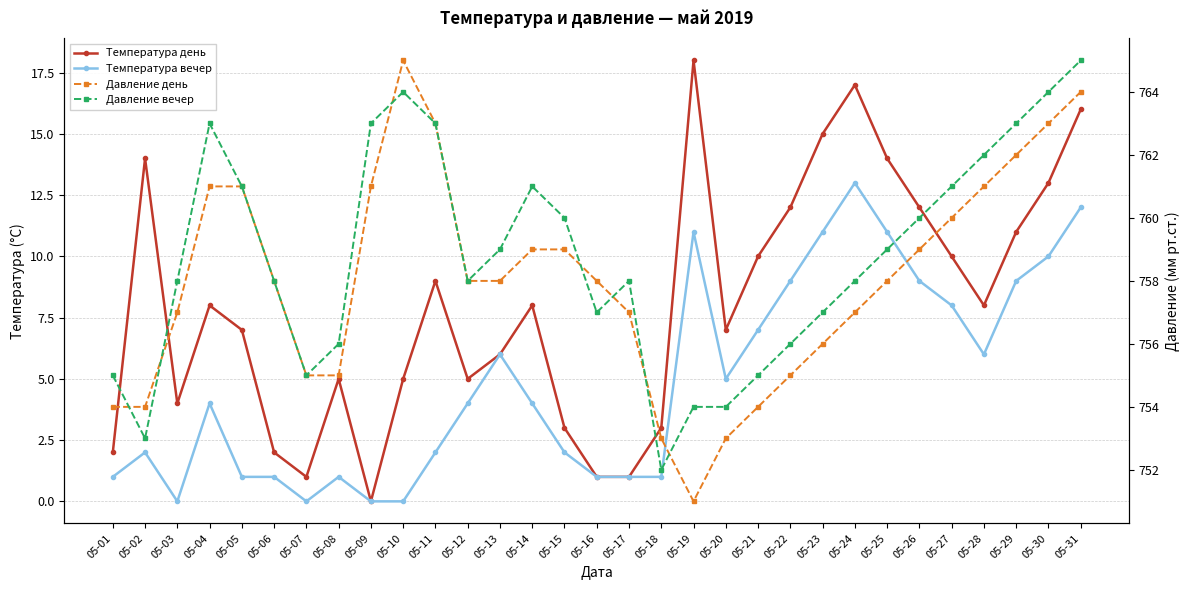

How many interior local valleys does the Давление день series have?

1